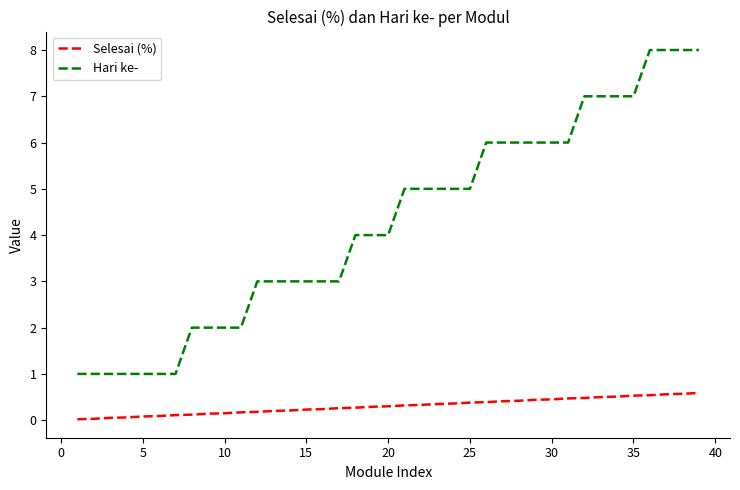

List the series in order of their peak value, lowest first.

Selesai (%), Hari ke-